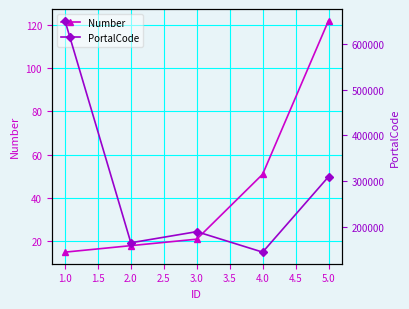

What is the sum of the Number values at 4.0 and 3.0?

72